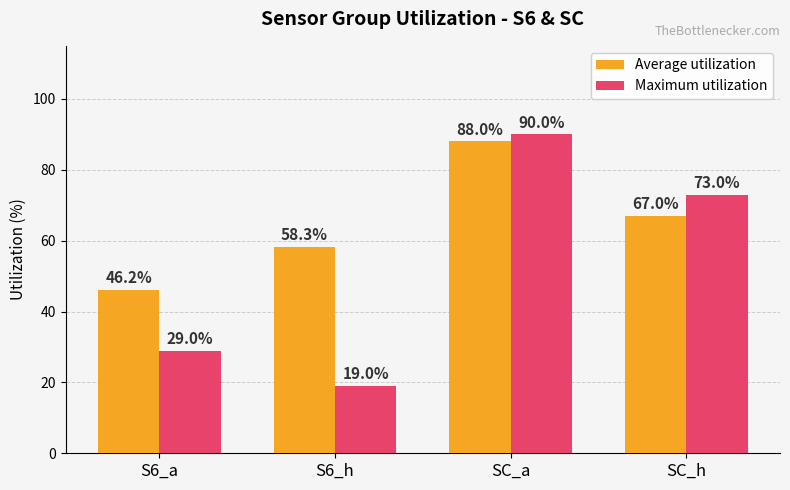

Which series has the largest total across all categories?

Average utilization